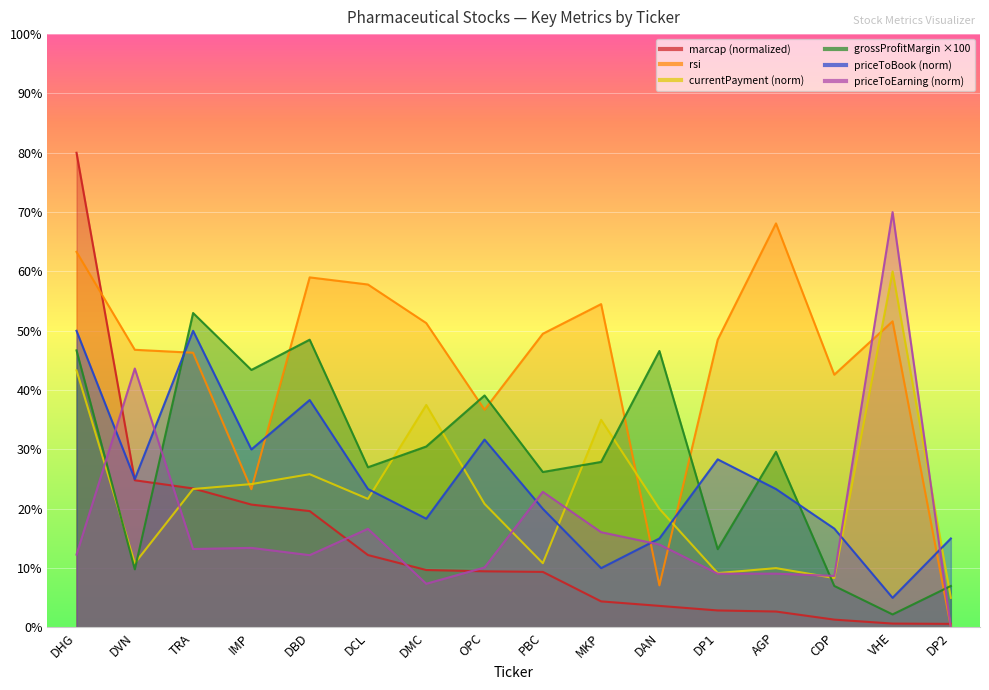

Where do rsi and currentPayment first cross each other?

TRA and IMP